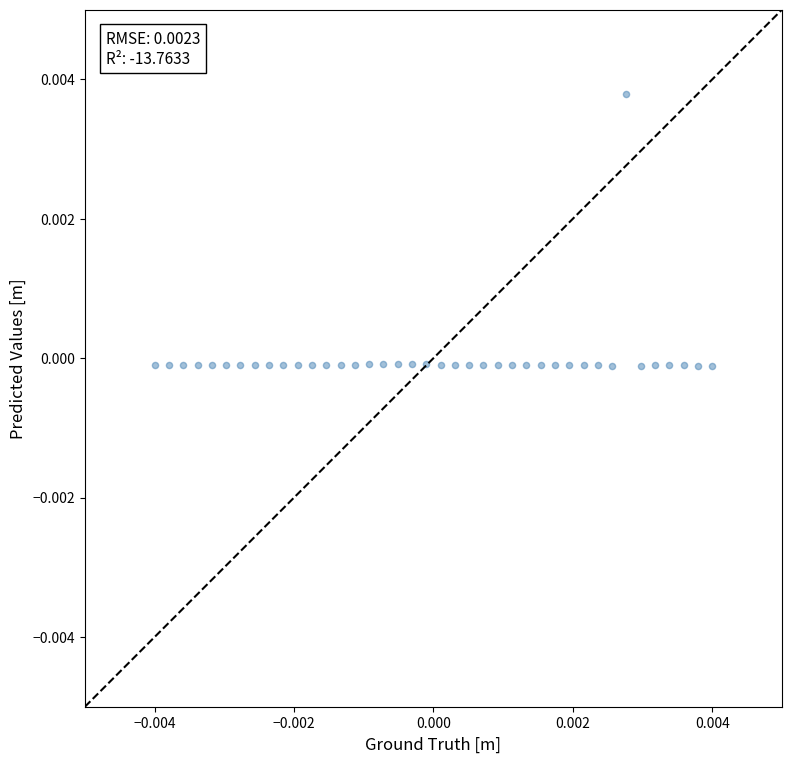

How many data points are displayed?

40